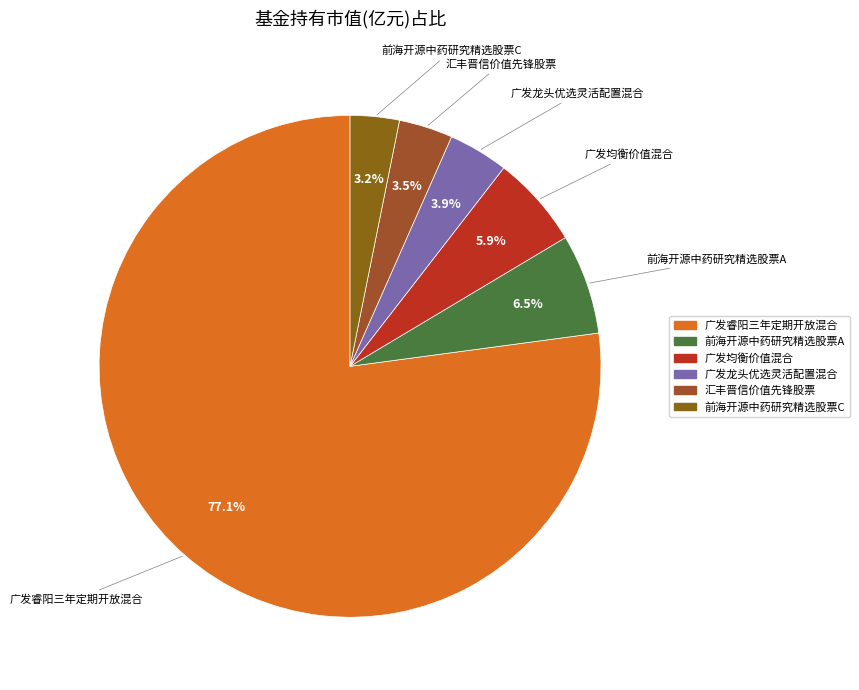

To the nearest percent, what portion does 前海开源中药研究精选股票C represent?

3%